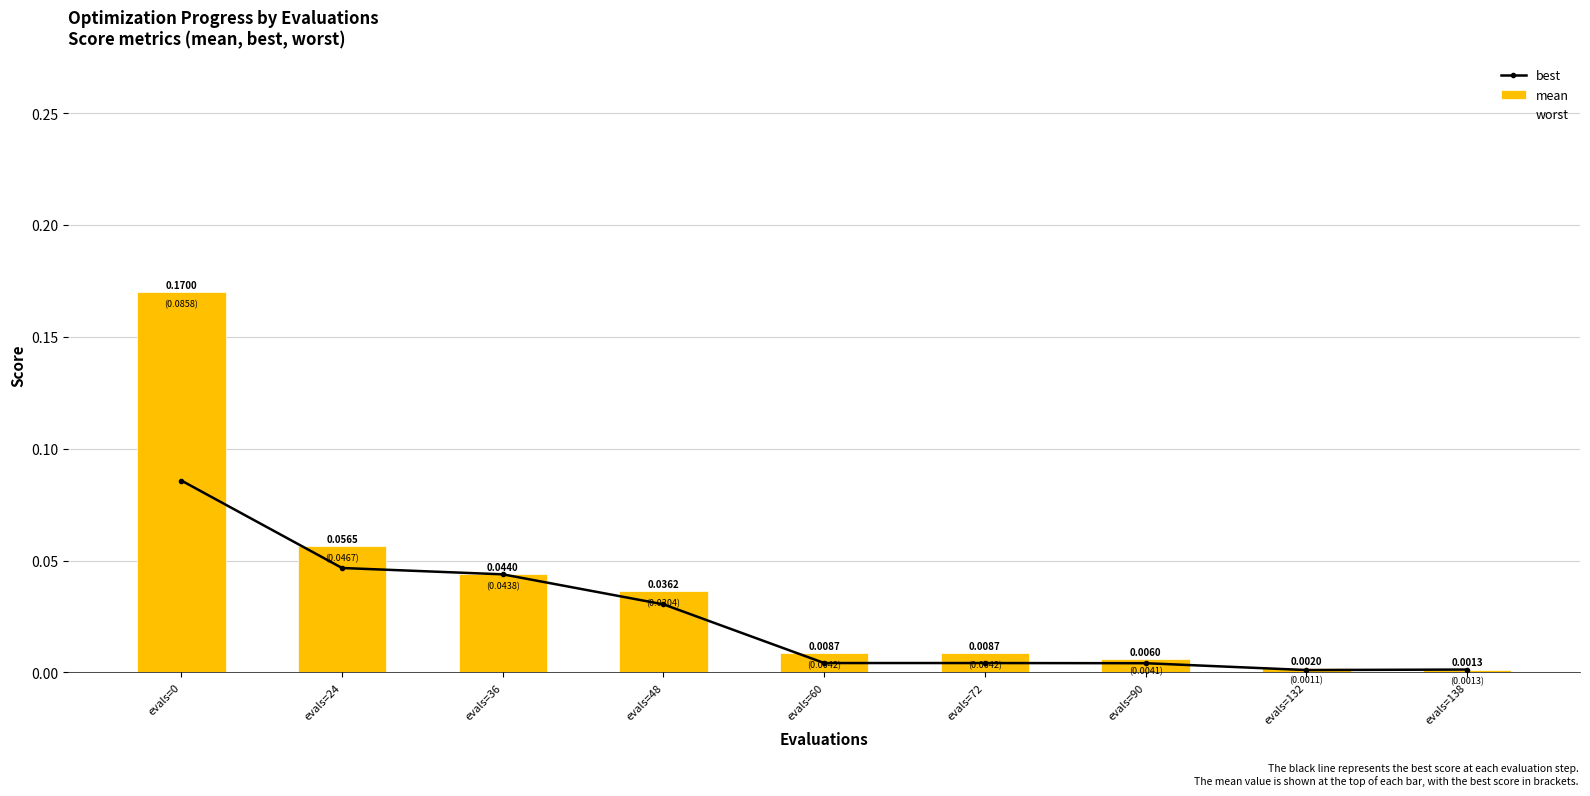

At which label does mean reach its peak?

evals=0